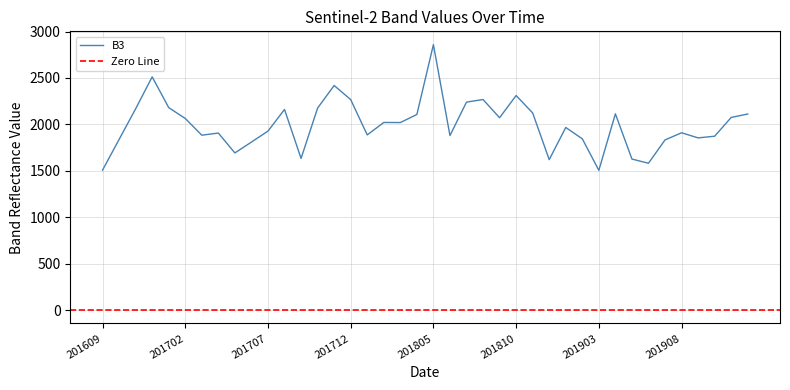

Which category has the highest value in the B3 series?

201805